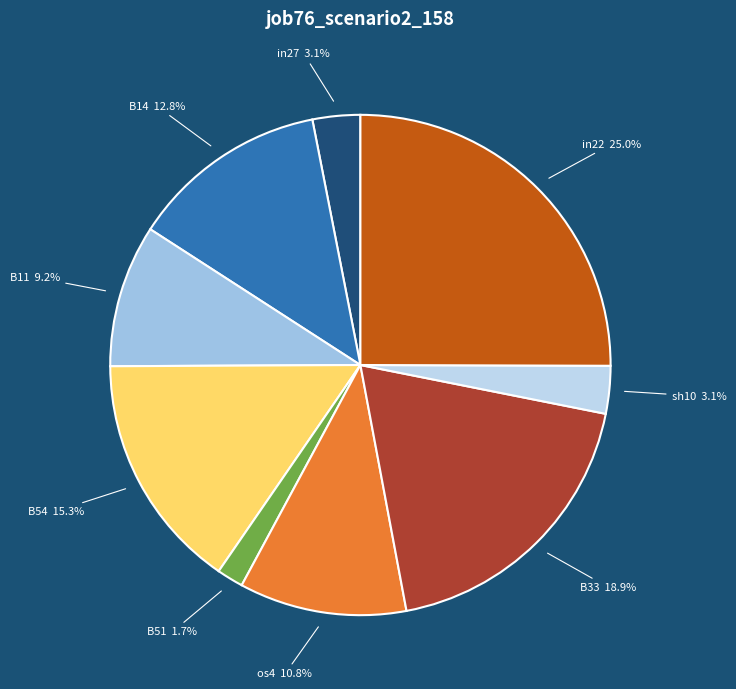

Which slice is the largest?

in22